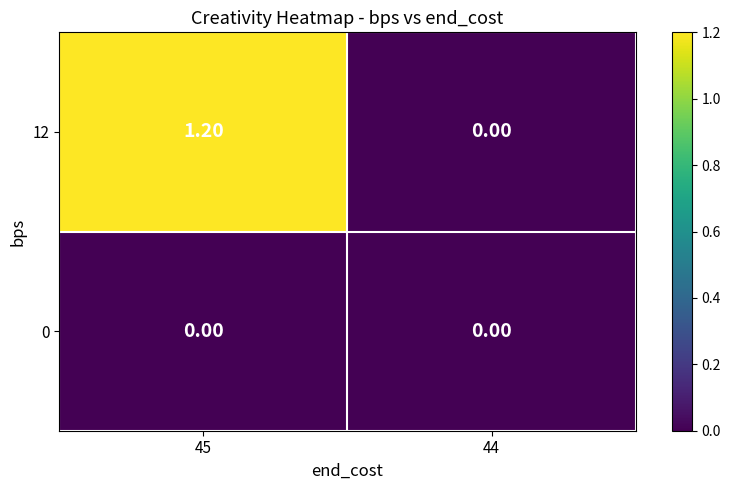

What is the sum of the 12 values at 45 and 44?

1.2